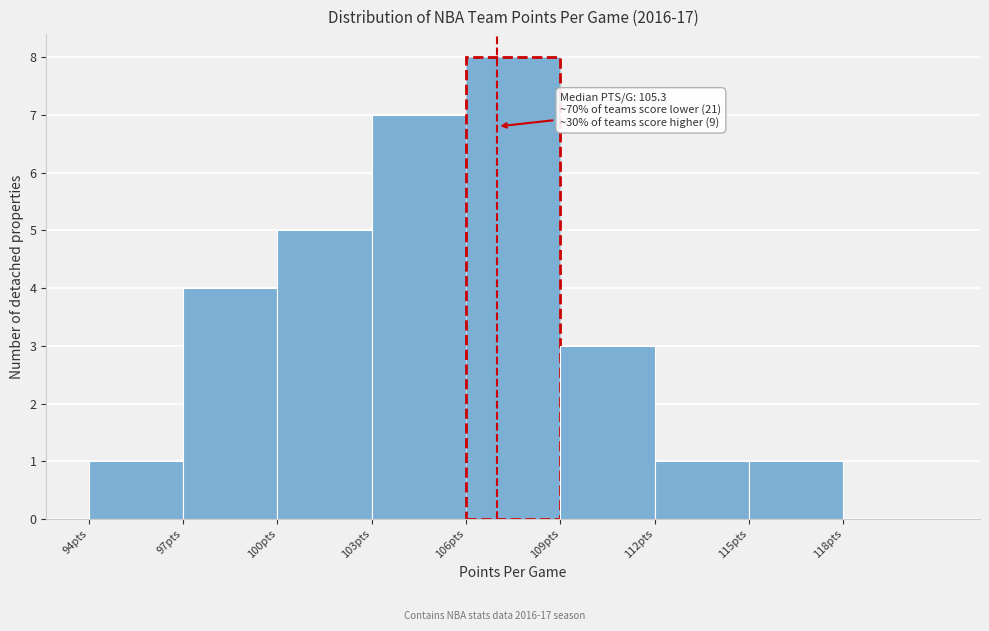

Which range on the x-axis has the tallest bar?

106 to 109